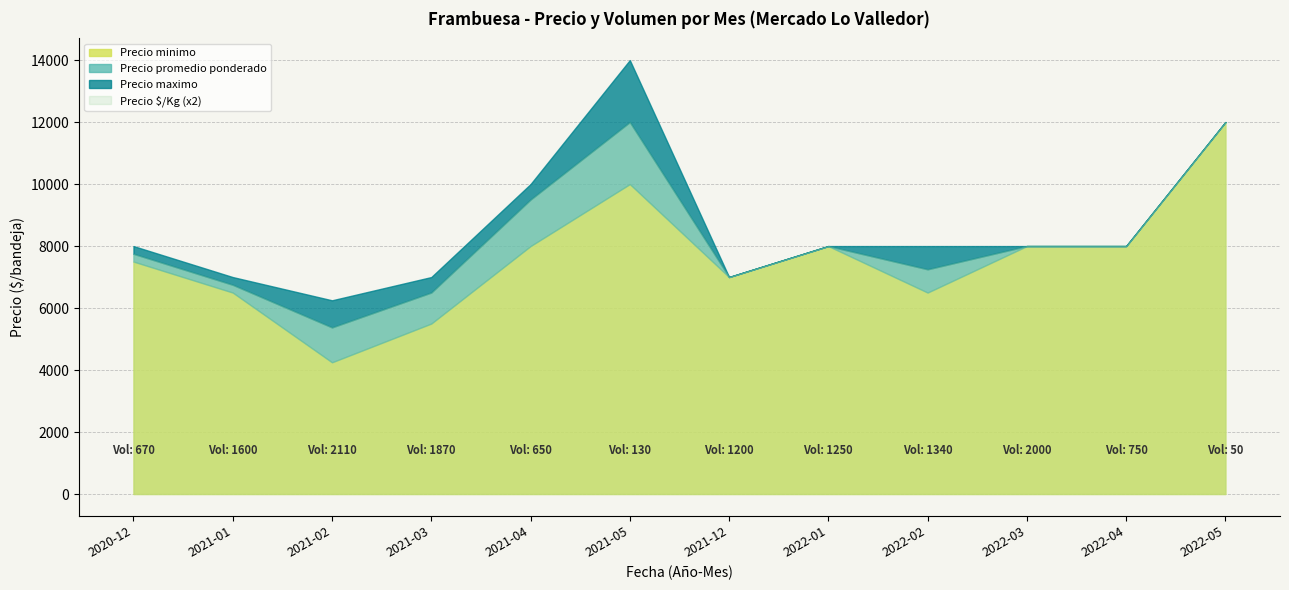

What is the label of the 4th point from the left?

2021-03